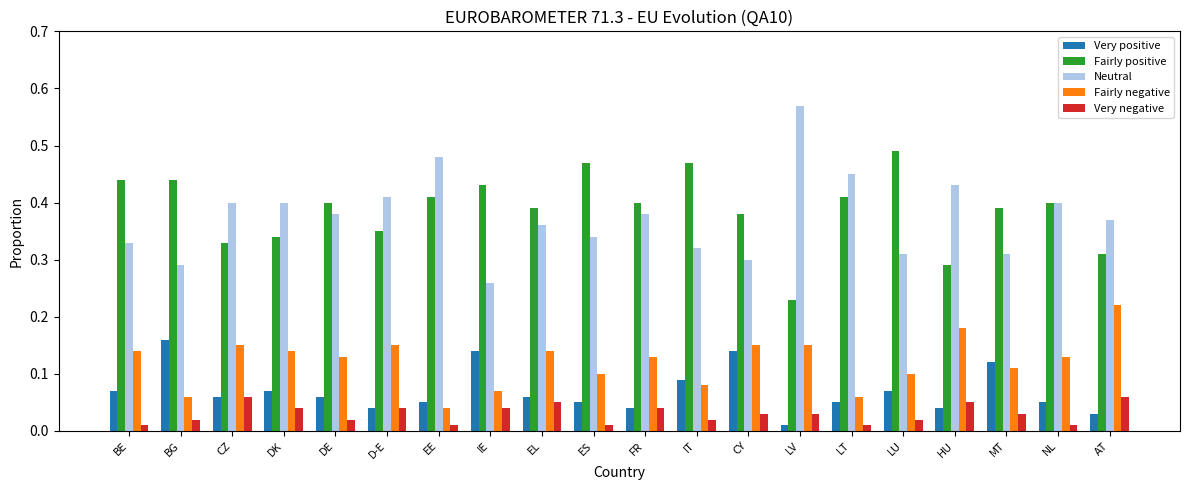

What is the total value across all series at D-E?

1.0